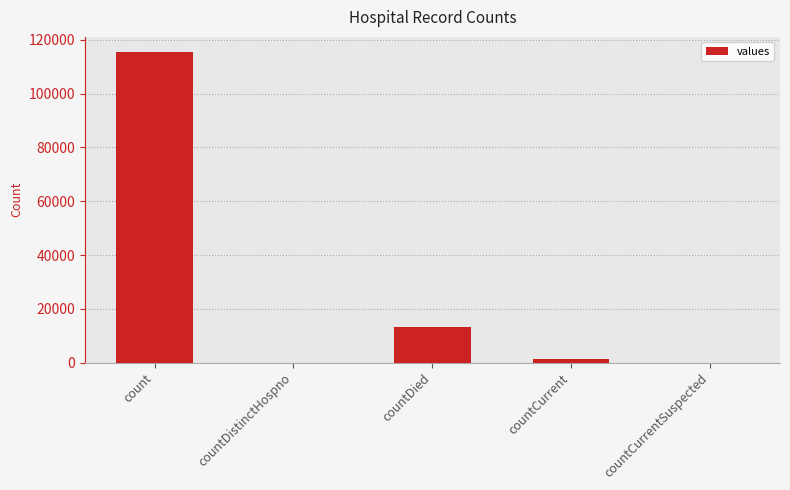

Where does the data first go above 1383?

count